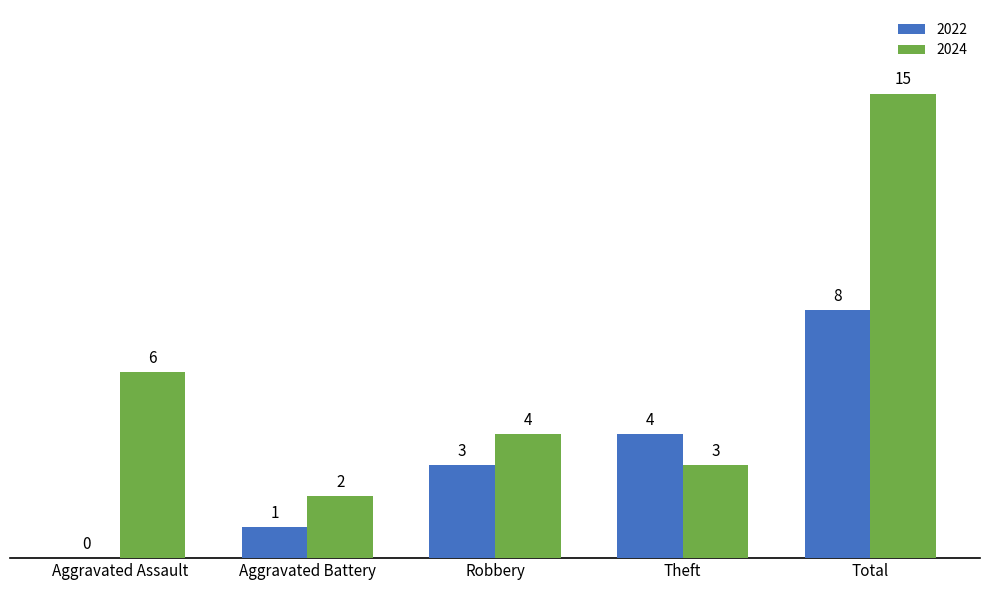

Which series has the largest range (max minus min)?

2024